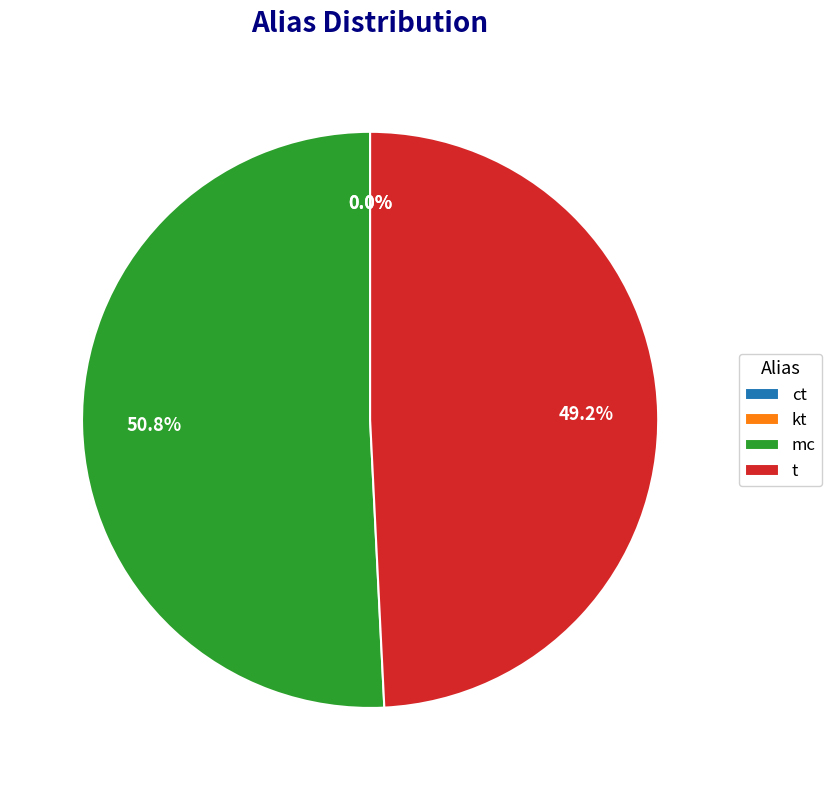

What portion of the pie excludes mc?

49.2%